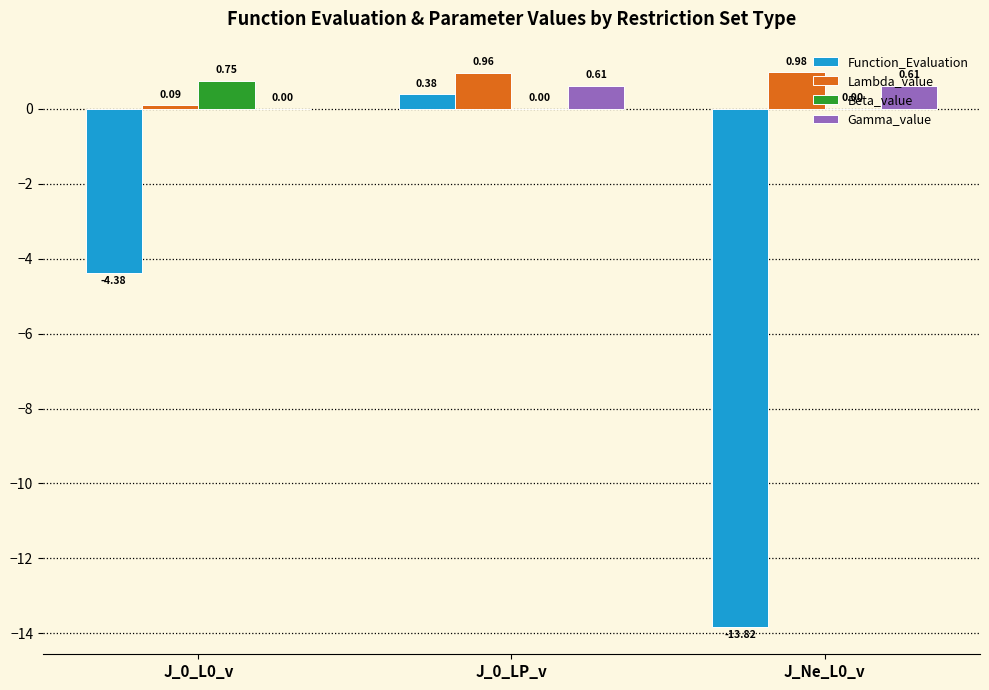

Which series has the largest range (max minus min)?

Function_Evaluation